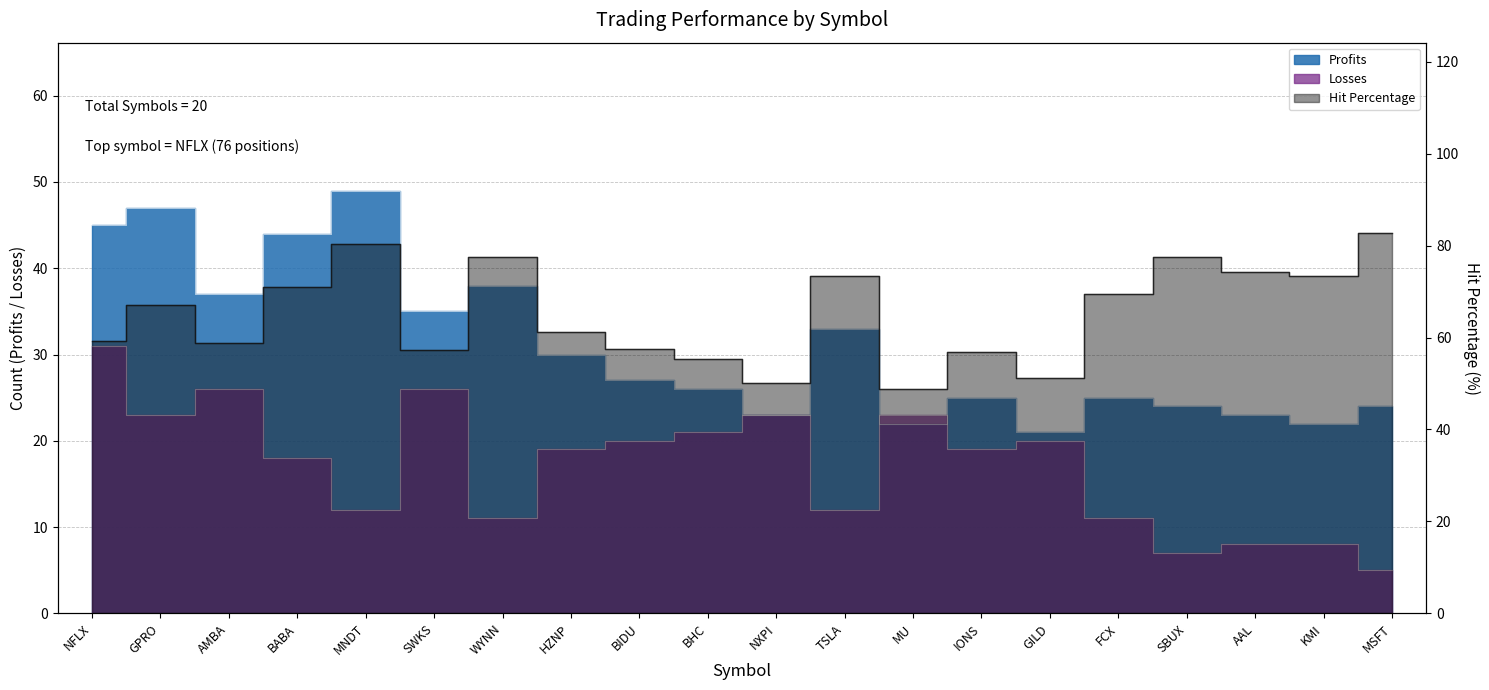

True or false: Hit Percentage and Losses cross at least once.

False